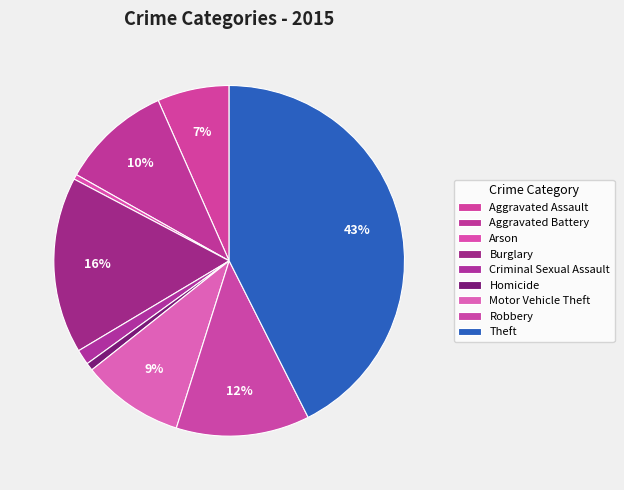

Count the number of slices in the pie.

9